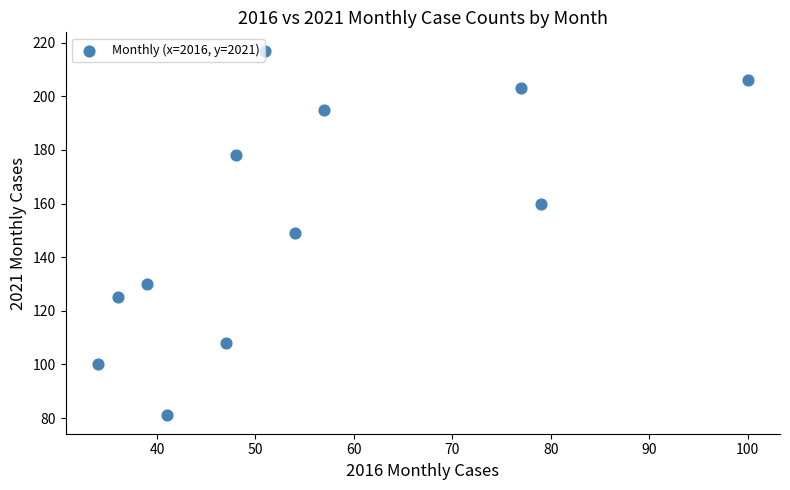

What is the average Y value?

154